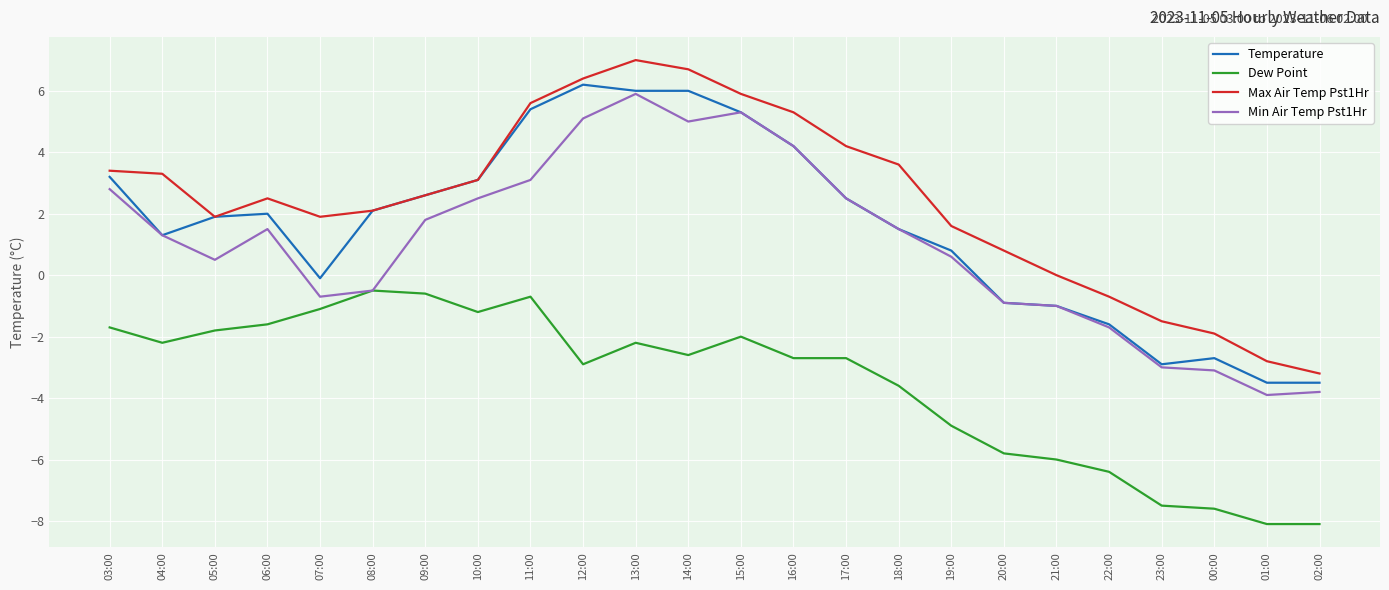

Reading left to right, extract all data points from this chart.

Temperature: 3.2	1.3	1.9	2.0	-0.1	2.1	2.6	3.1	5.4	6.2	6.0	6.0	5.3	4.2	2.5	1.5	0.8	-0.9	-1.0	-1.6	-2.9	-2.7	-3.5	-3.5
Dew Point: -1.7	-2.2	-1.8	-1.6	-1.1	-0.5	-0.6	-1.2	-0.7	-2.9	-2.2	-2.6	-2.0	-2.7	-2.7	-3.6	-4.9	-5.8	-6.0	-6.4	-7.5	-7.6	-8.1	-8.1
Max Air Temp Pst1Hr: 3.4	3.3	1.9	2.5	1.9	2.1	2.6	3.1	5.6	6.4	7.0	6.7	5.9	5.3	4.2	3.6	1.6	0.8	0.0	-0.7	-1.5	-1.9	-2.8	-3.2
Min Air Temp Pst1Hr: 2.8	1.3	0.5	1.5	-0.7	-0.5	1.8	2.5	3.1	5.1	5.9	5.0	5.3	4.2	2.5	1.5	0.6	-0.9	-1.0	-1.7	-3.0	-3.1	-3.9	-3.8